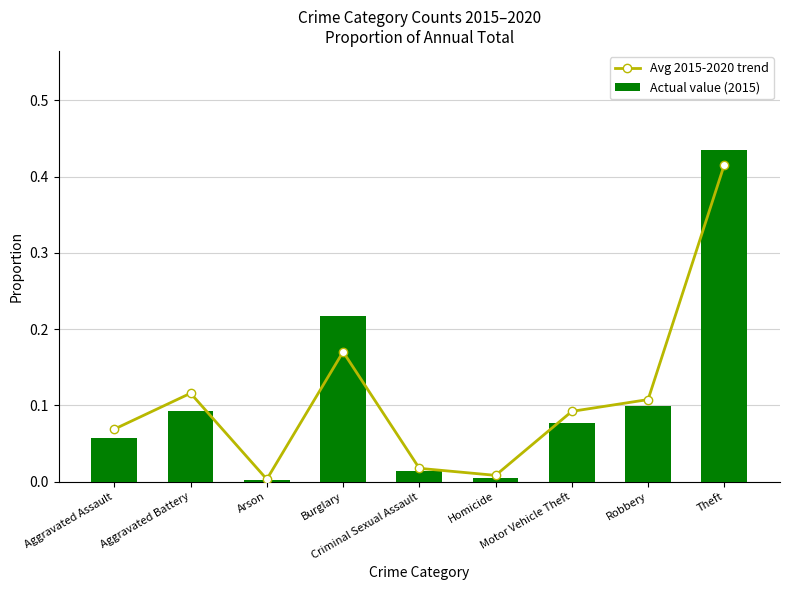

The value of Actual value (2015) at Criminal Sexual Assault is 0.0. True or false?

False